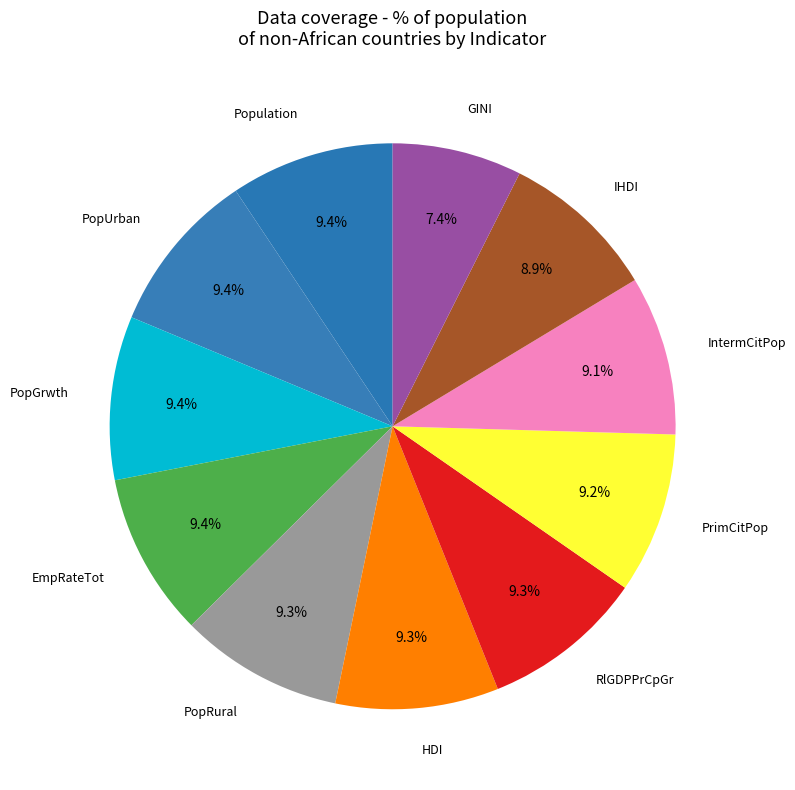

How many slices are in this pie chart?

11